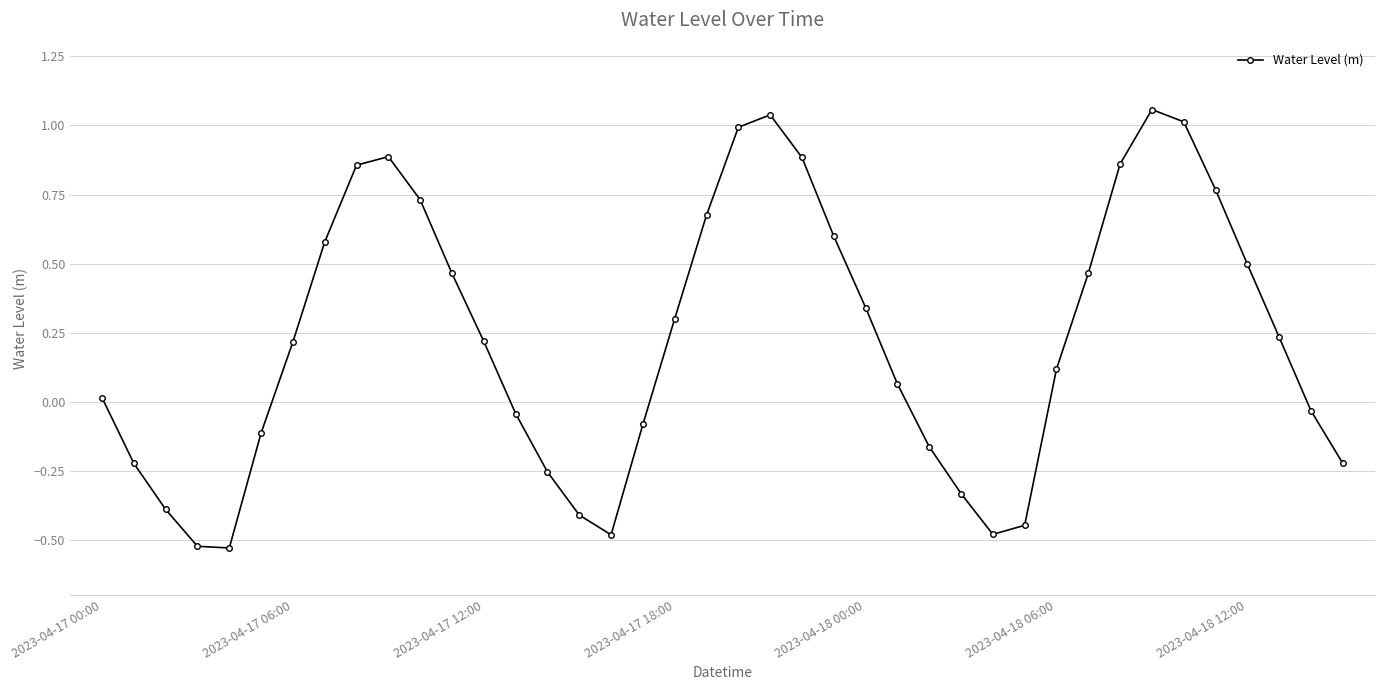

How many interior local peaks (higher than both neighbors) does the data have?

3